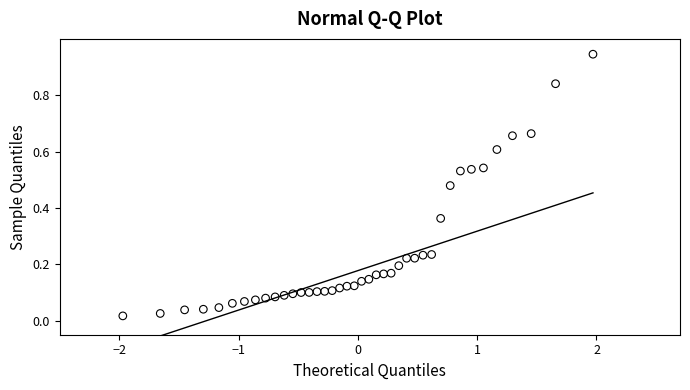

What is the range of X values (max minus min)?

3.9